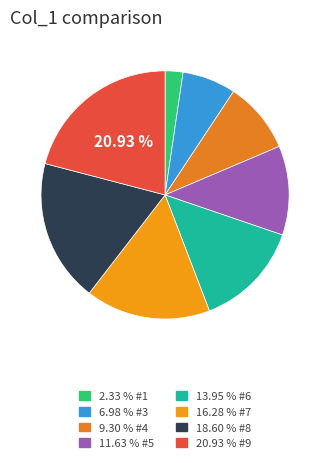

How many segments does this pie chart have?

8